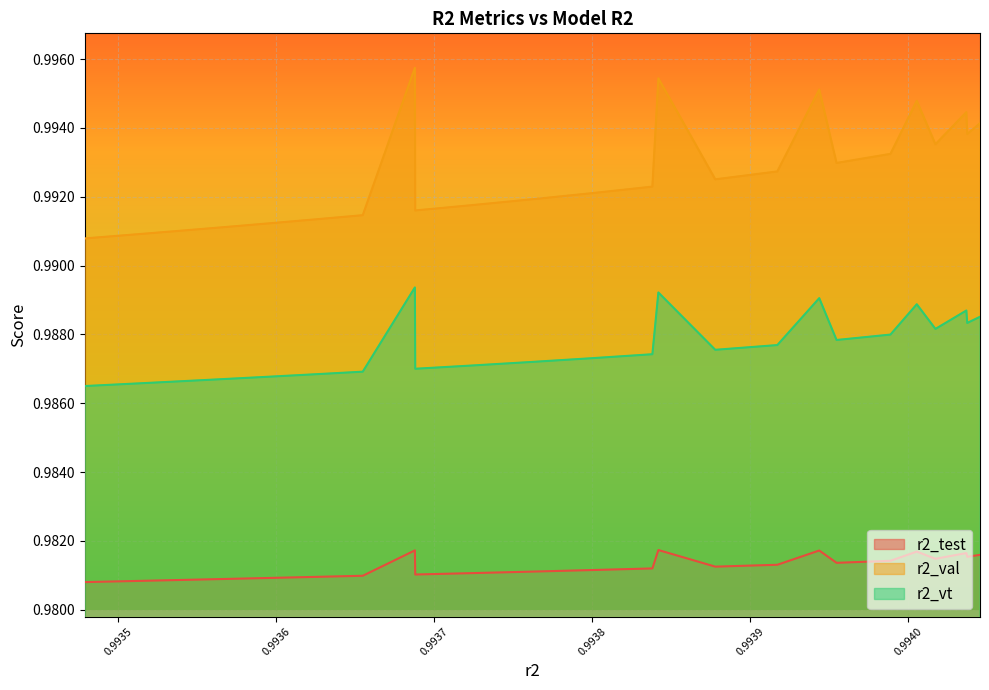

What is the value of the r2_vt point at the 5th from the left?

1.0